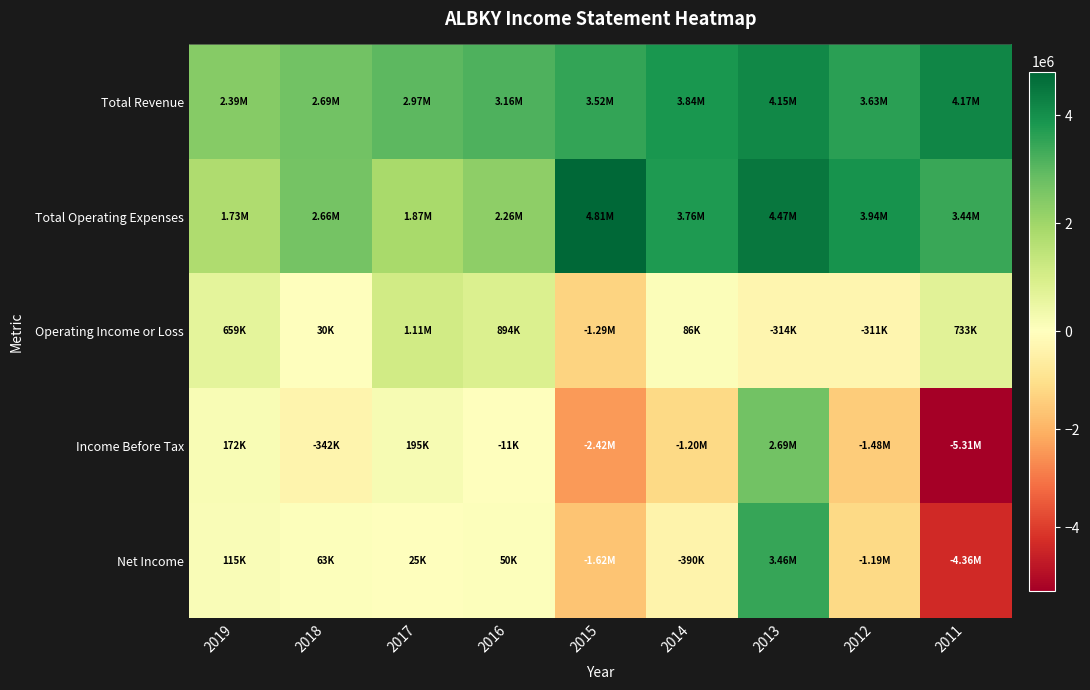

Between 2019 and 2016, which series saw the biggest shift?

Total Revenue